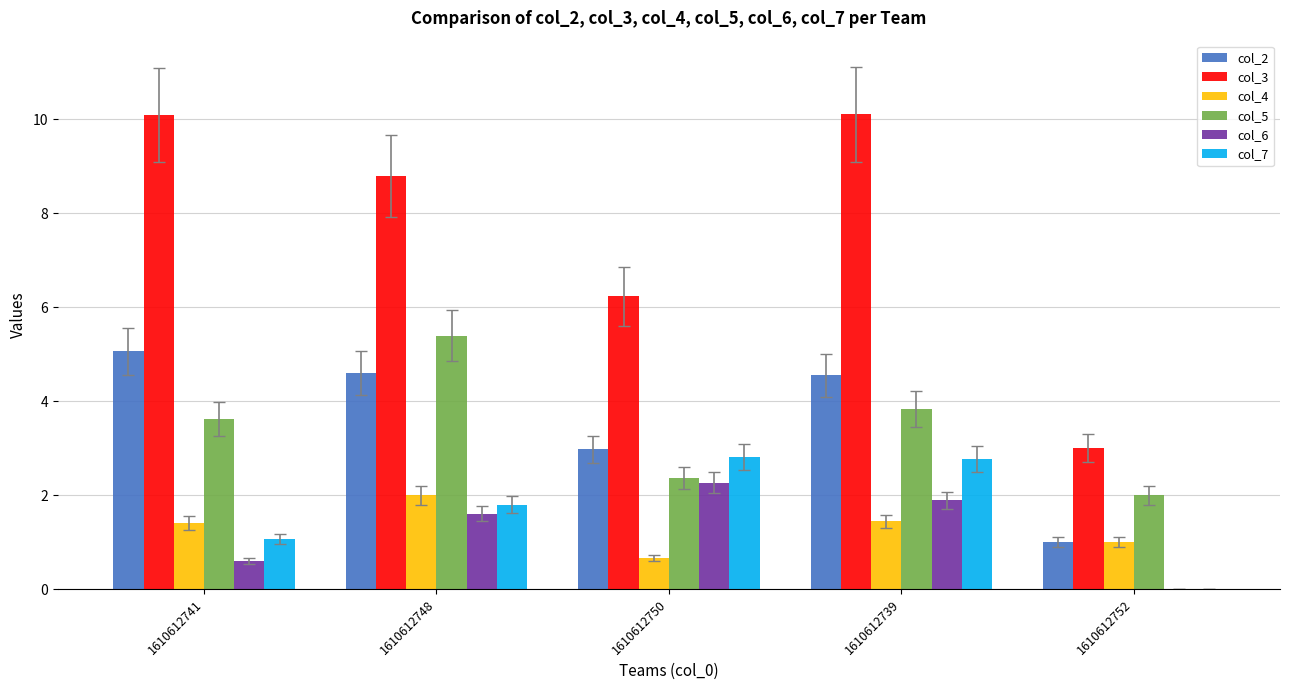

What is the sum of the col_7 values at 1610612752 and 1610612748?

1.8